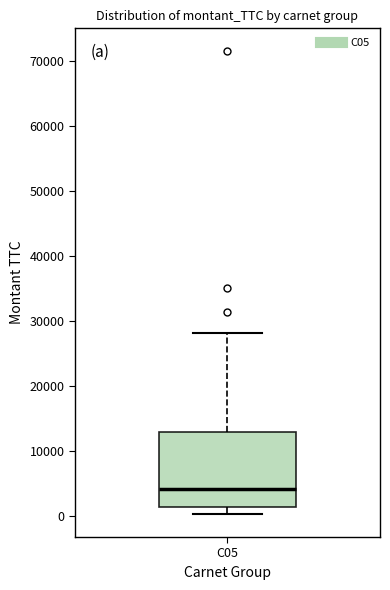

Where does the lower whisker of the box for C05 end on the y-axis? The values are not printed on the chart, so give them approximately, as read against the axis.

0